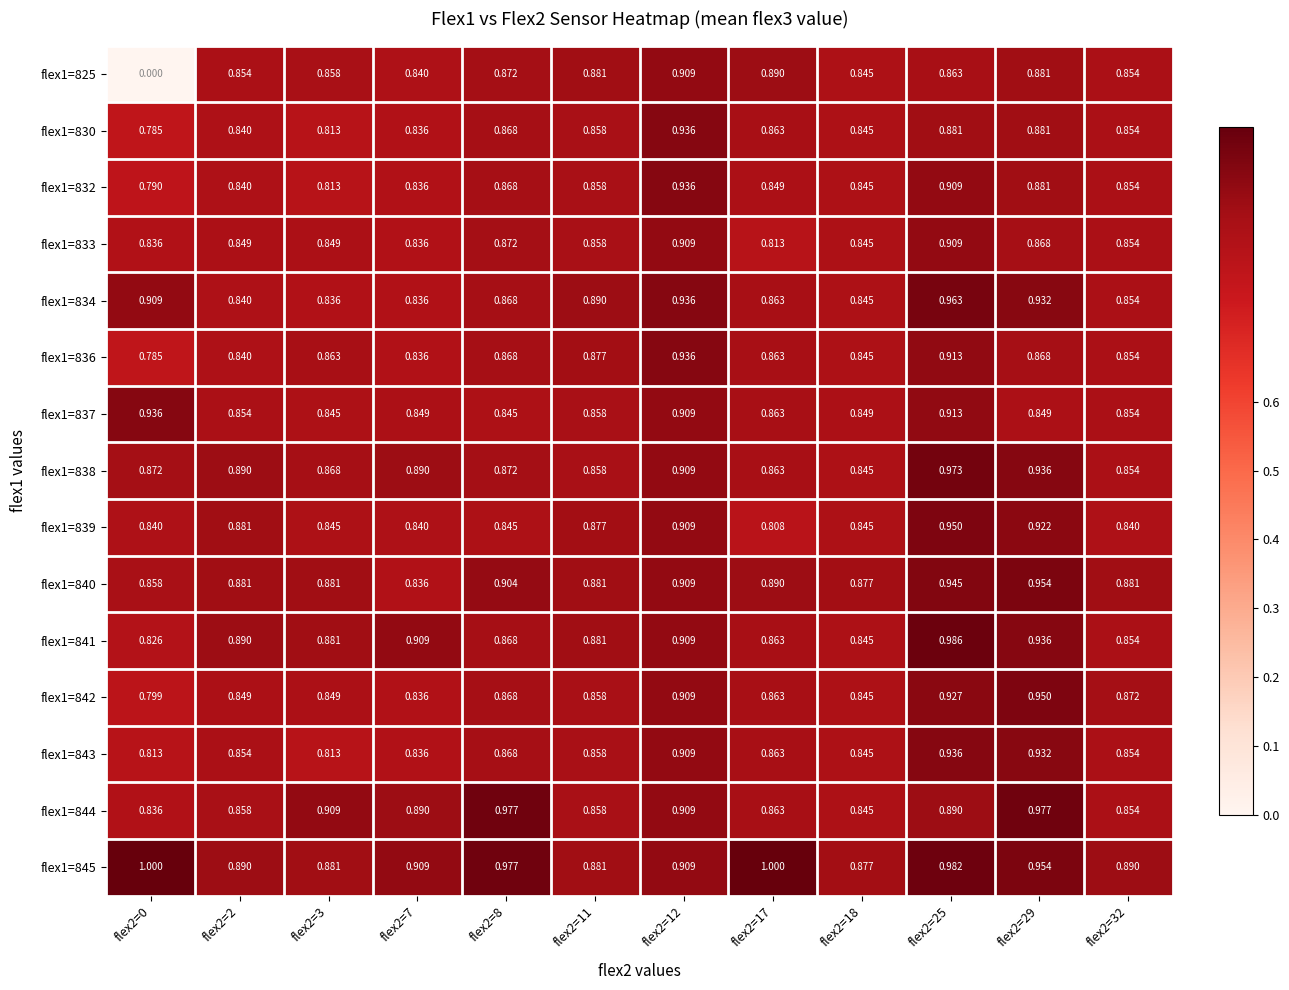

Is the value of flex1=832 at flex2=8 greater than the value of flex1=839 at flex2=8?

Yes